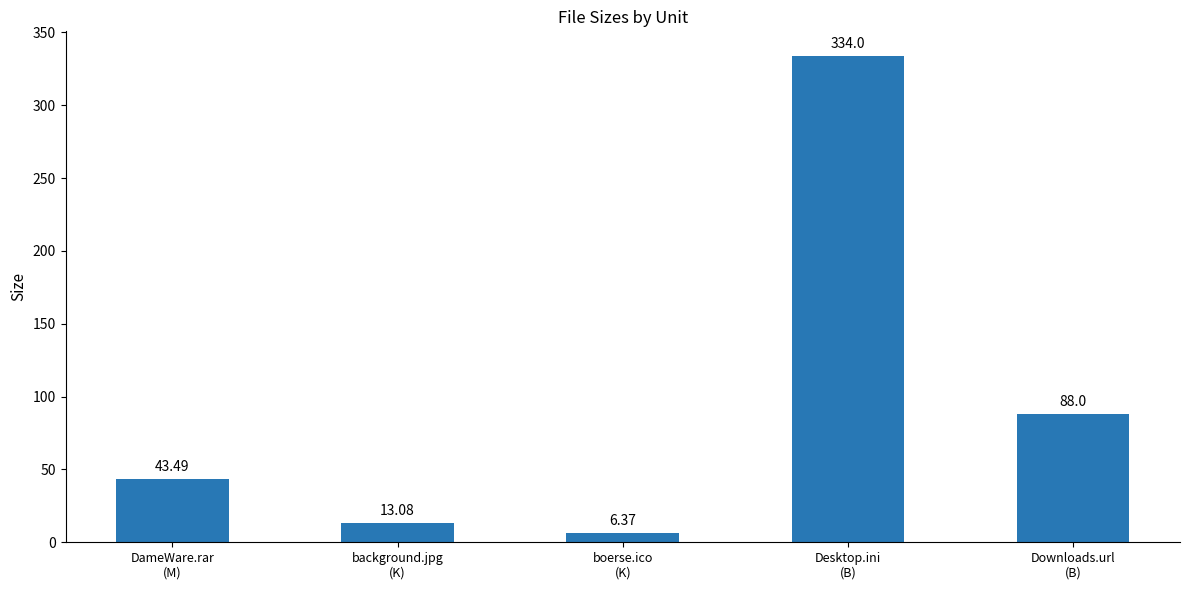

Reading right to left, extract all data points from this chart.

88.0	334.0	6.4	13.1	43.5